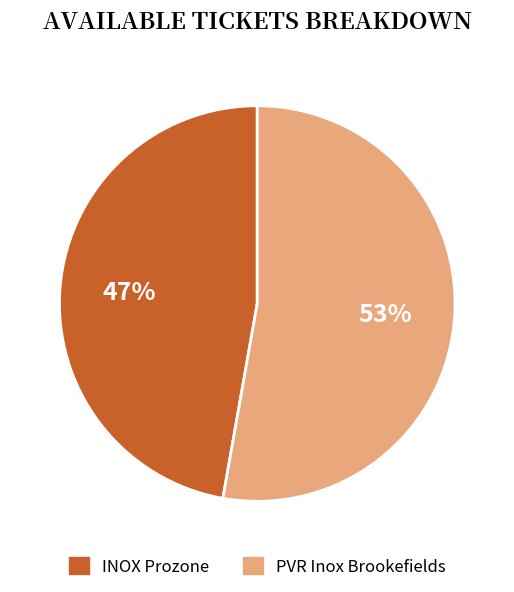

Is there any slice that represents more than half of the pie?

Yes